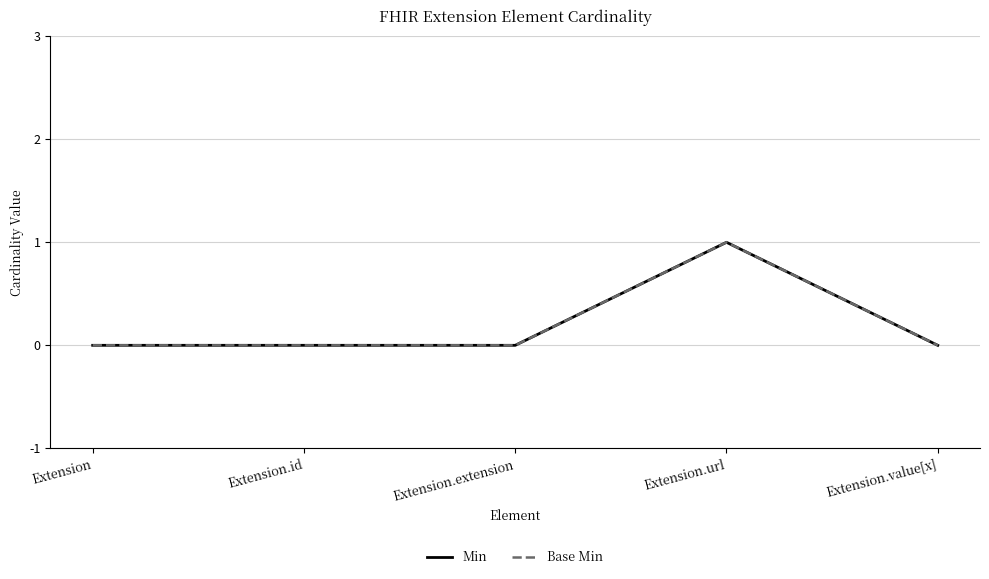

Does the chart display data point markers on the line(s)?

No